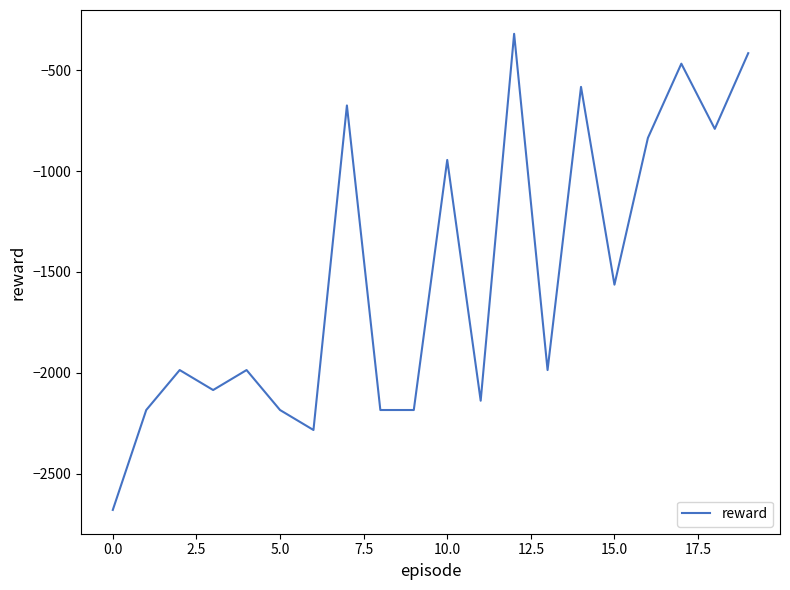

What is the smallest value displayed?

-2679